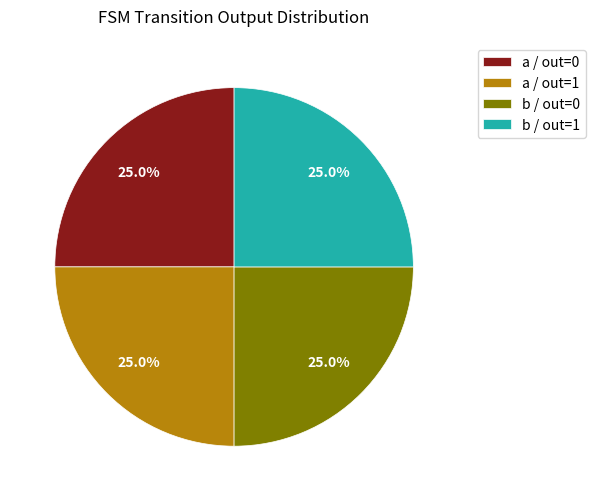

How much of the chart is everything except b / out=0?

75.0%